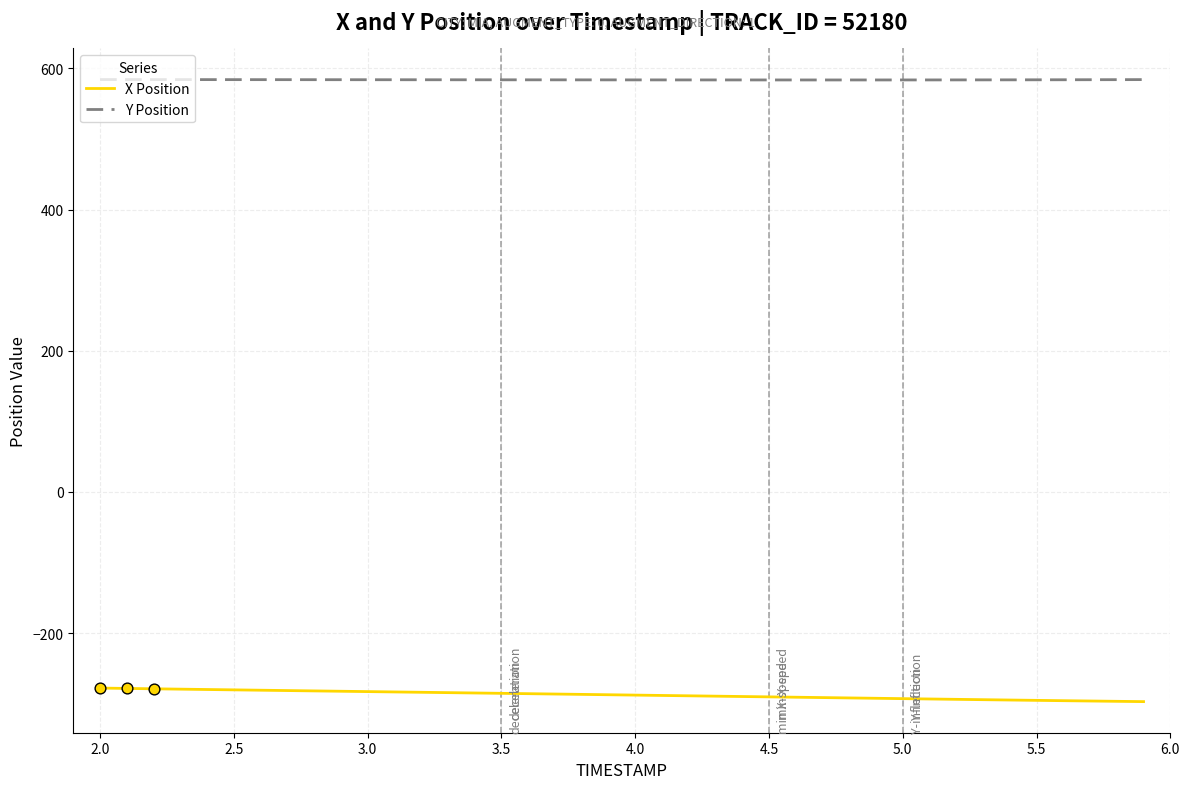

Which series has the largest total across all categories?

Y Position